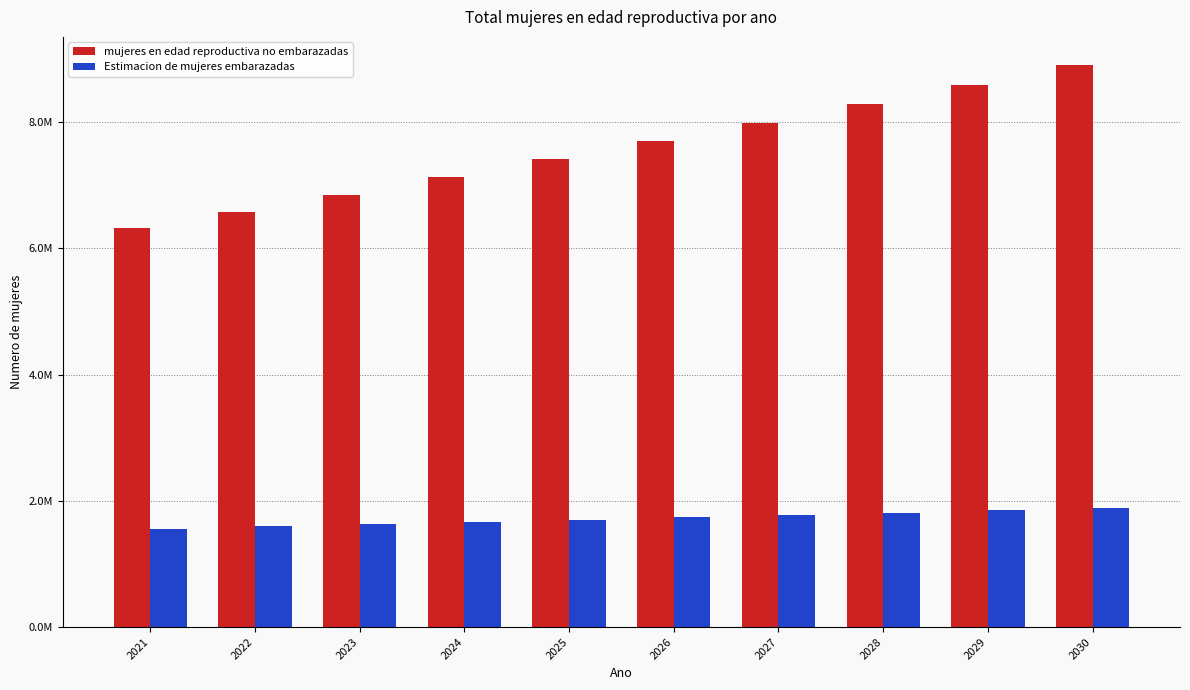

What is the sum of the Estimacion de mujeres embarazadas values at 2026 and 2022?

3334660.8